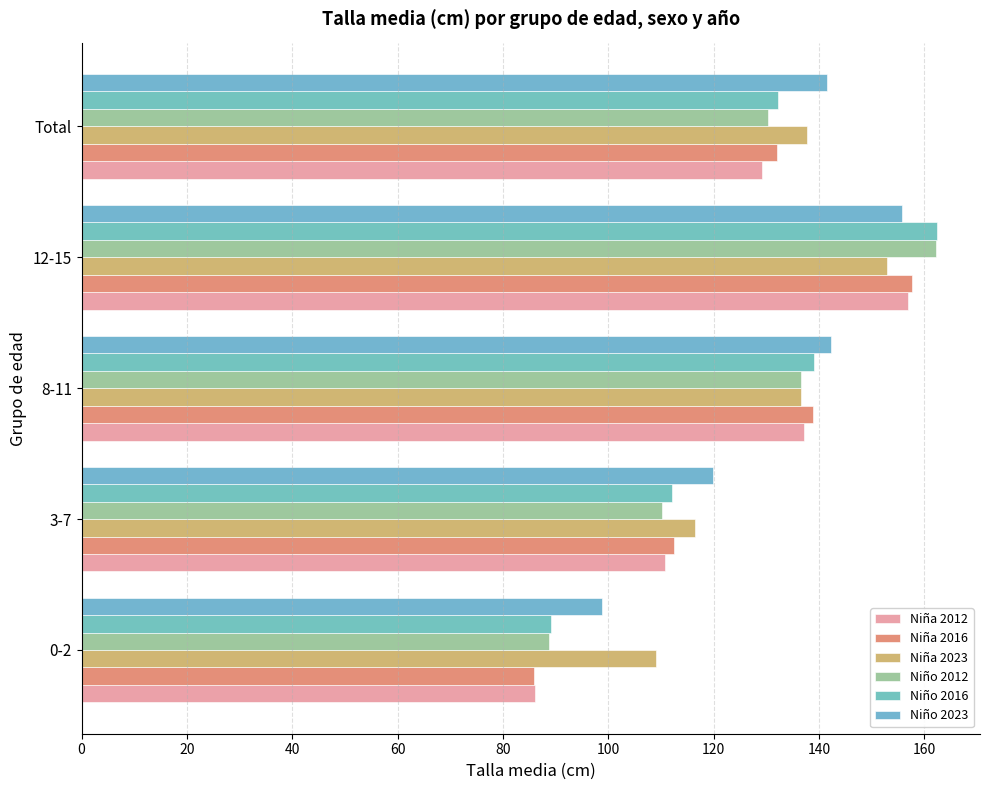

Count the number of categories in the chart.

5